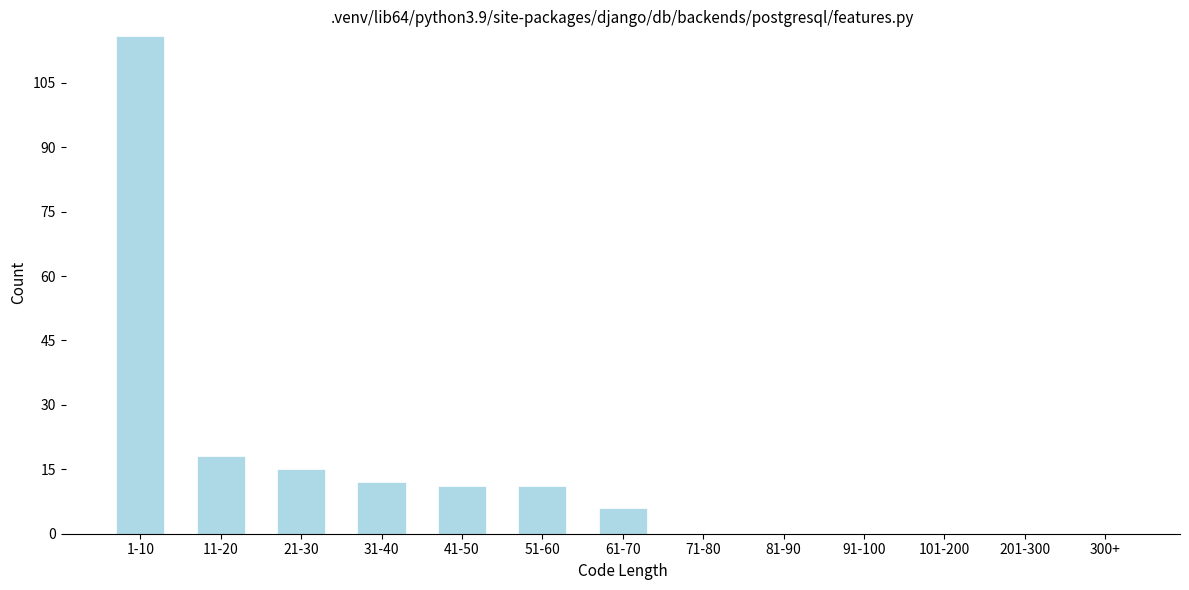

Reading right to left, list all the values displayed in this chart.

300+=0	201-300=0	101-200=0	91-100=0	81-90=0	71-80=0	61-70=6	51-60=11	41-50=11	31-40=12	21-30=15	11-20=18	1-10=116